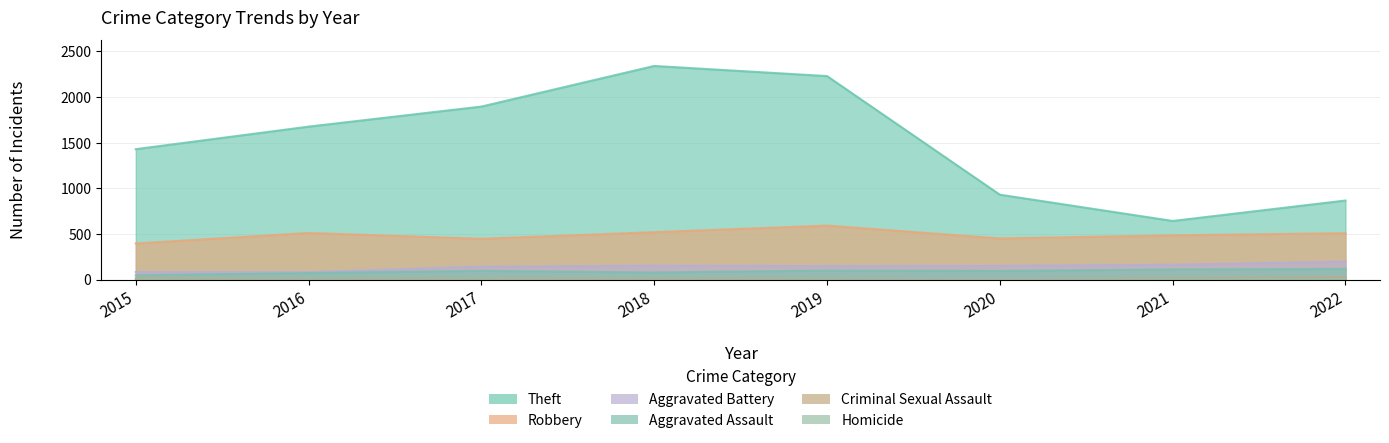

List the series in order of their peak value, highest first.

Theft, Robbery, Aggravated Battery, Aggravated Assault, Criminal Sexual Assault, Homicide